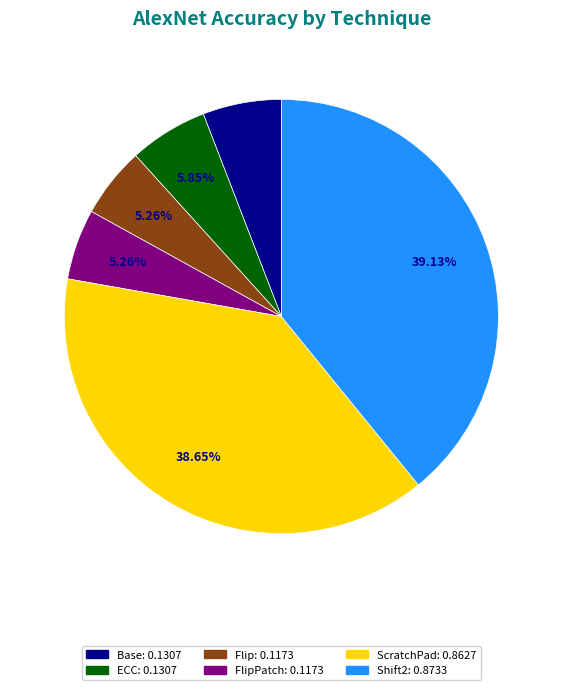

Is there any slice that represents more than half of the pie?

No